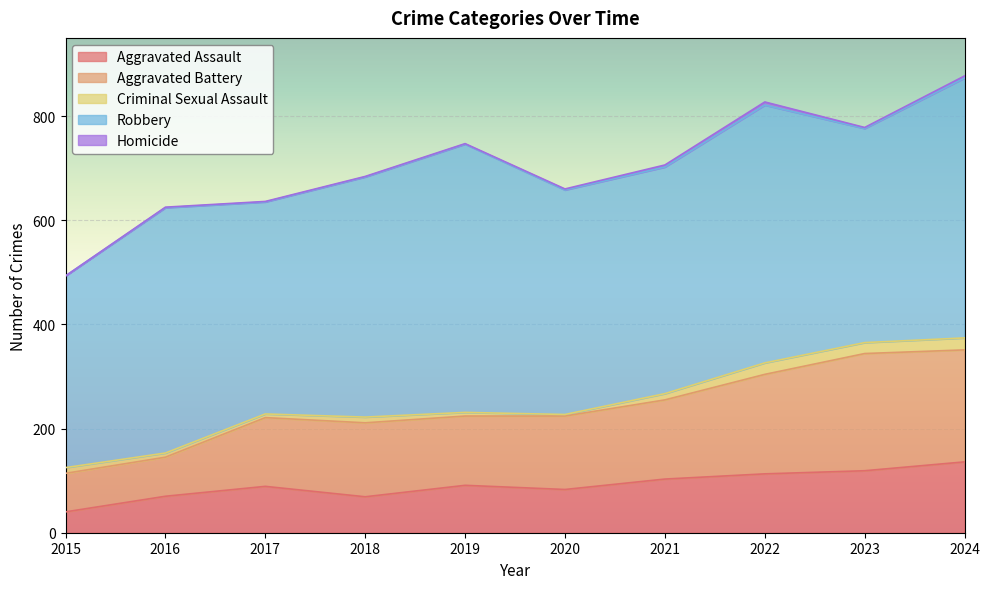

True or false: Aggravated Battery and Criminal Sexual Assault cross at least once.

False